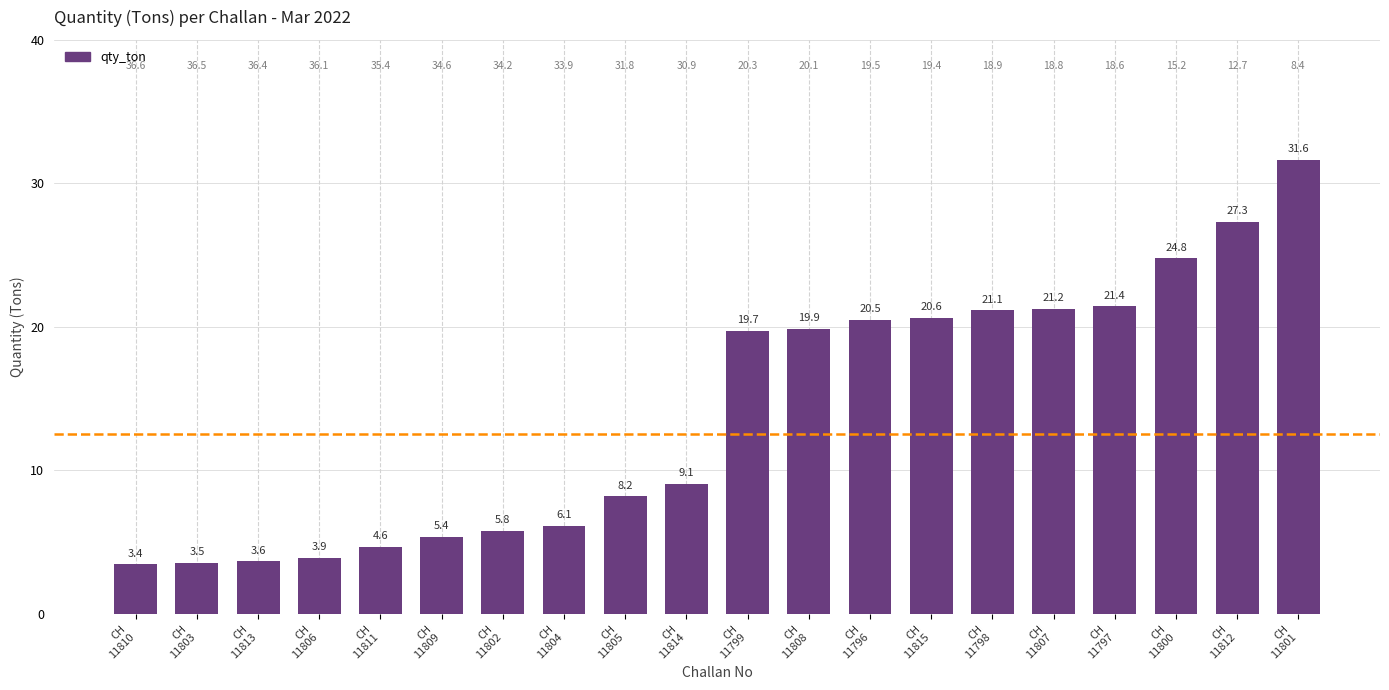

What is the average value?

14.1